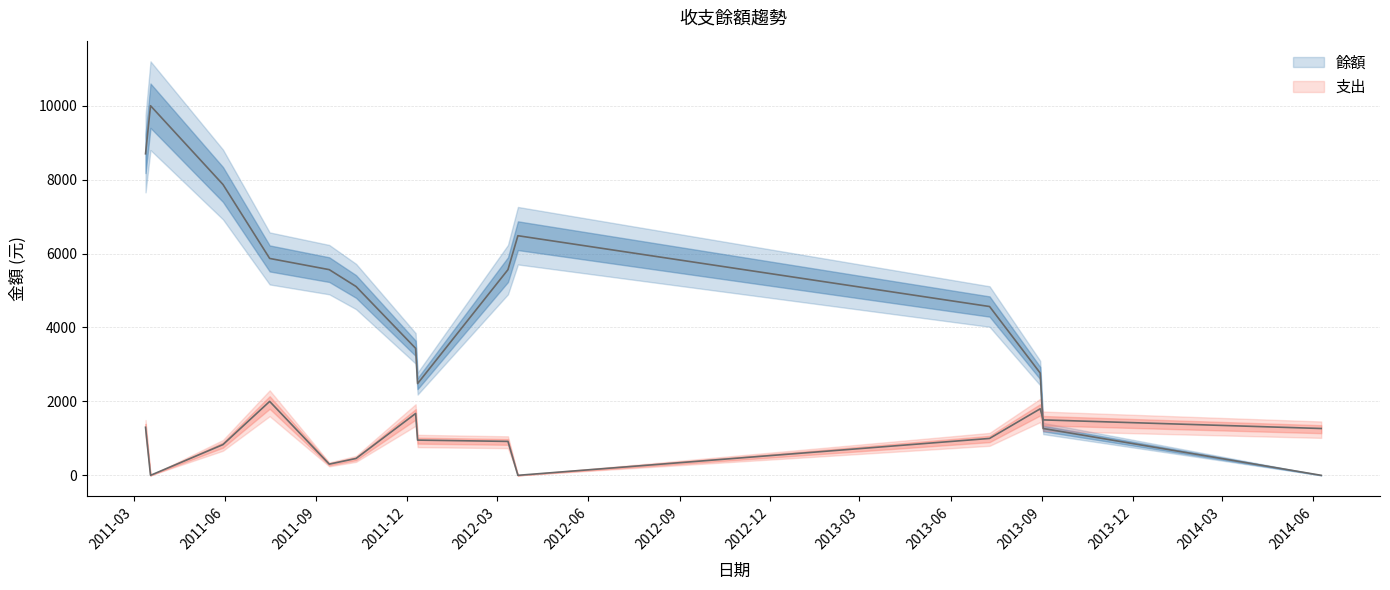

Where is the first local maximum?

2011-03-13